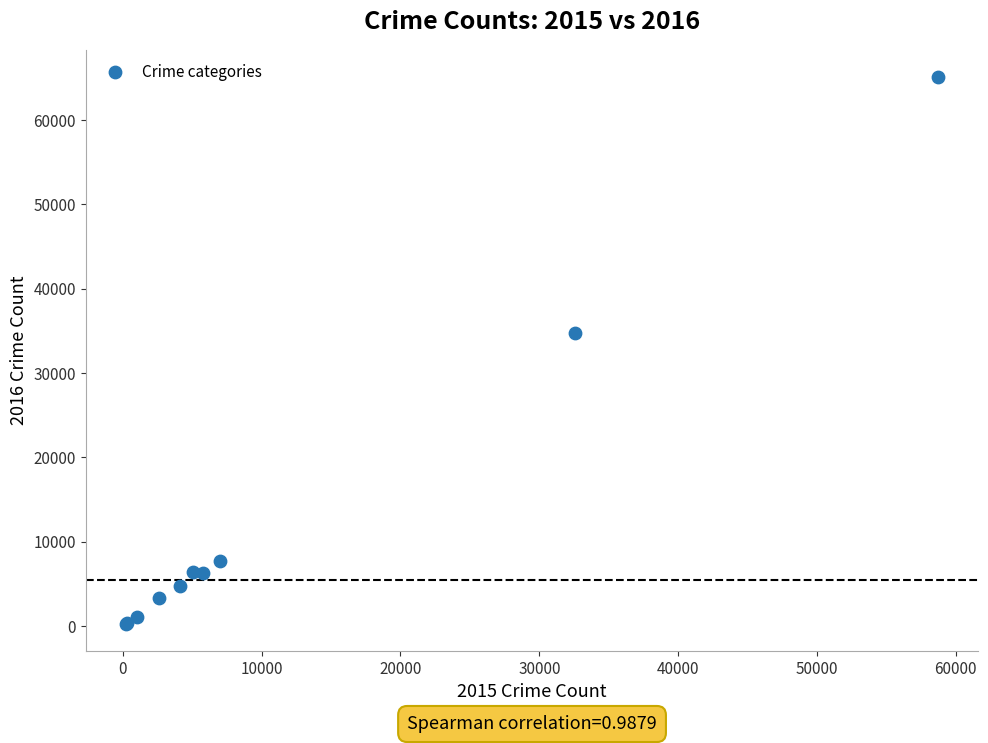

What Y value in the scatter plot is closest to 32696?

34725